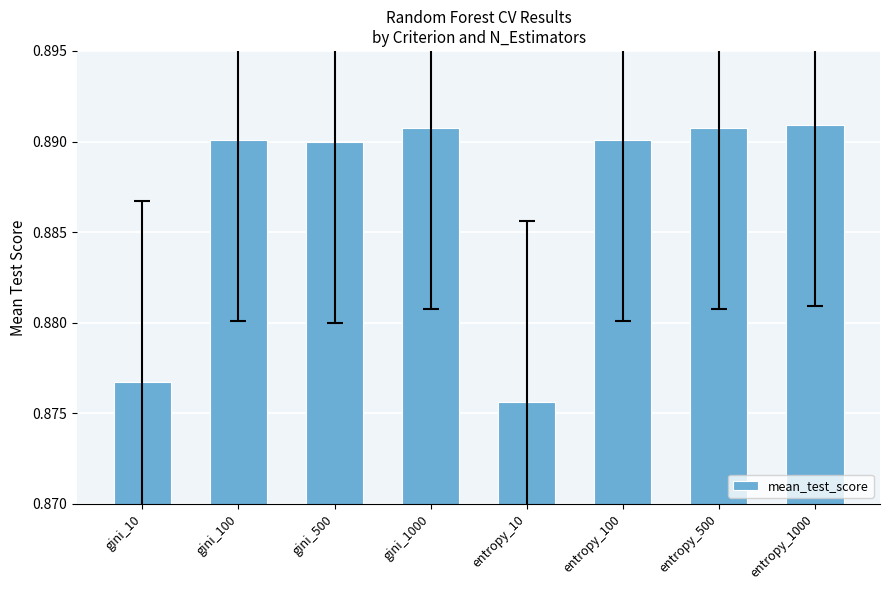

Is it true that the value at gini_500 is 1.3?

False